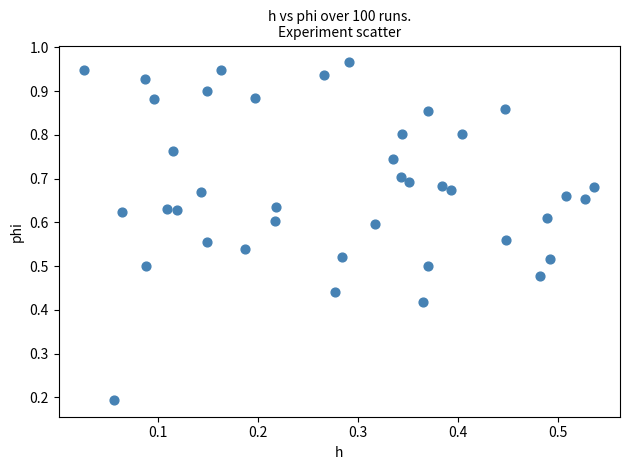

How many data points are displayed?

40